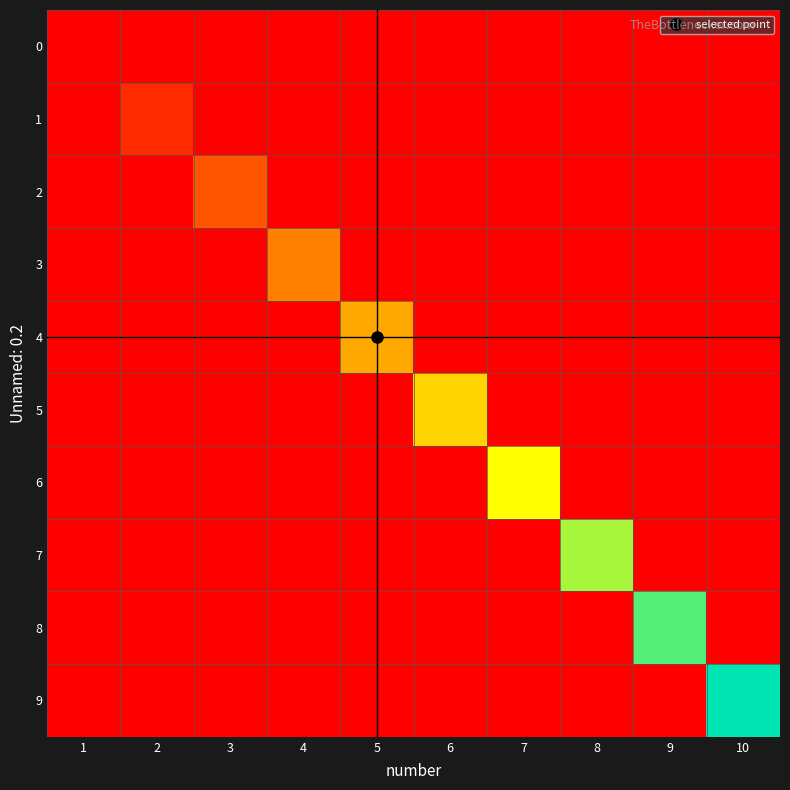

Between 2 and 4, which series saw the biggest shift?

3